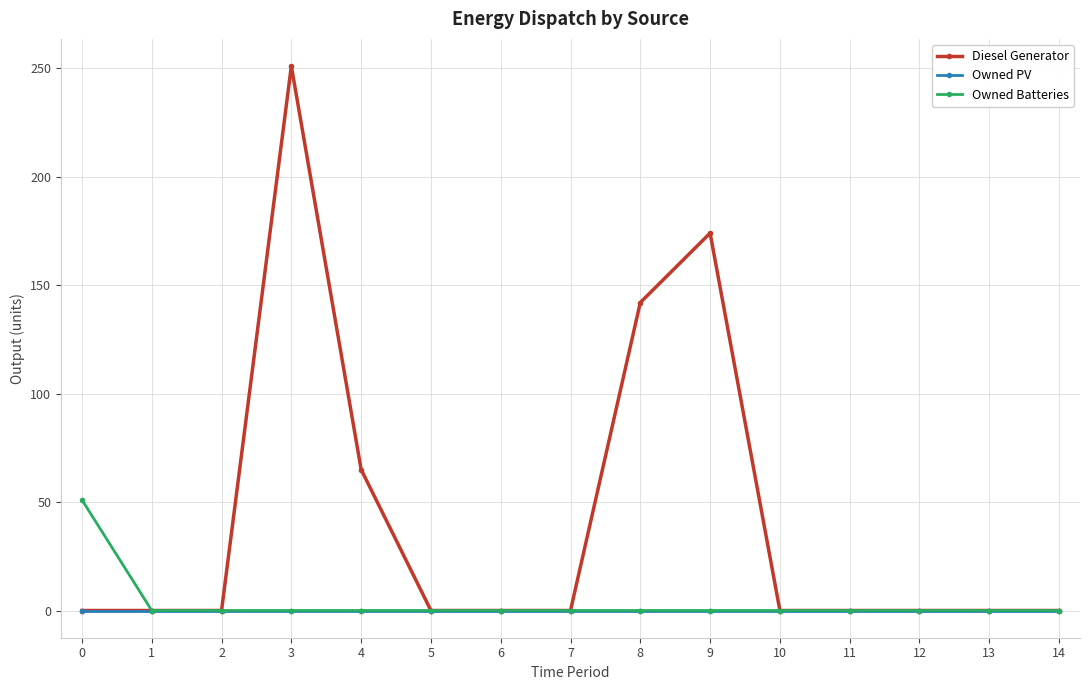

The Owned Batteries series shows 18 at 7. True or false?

False